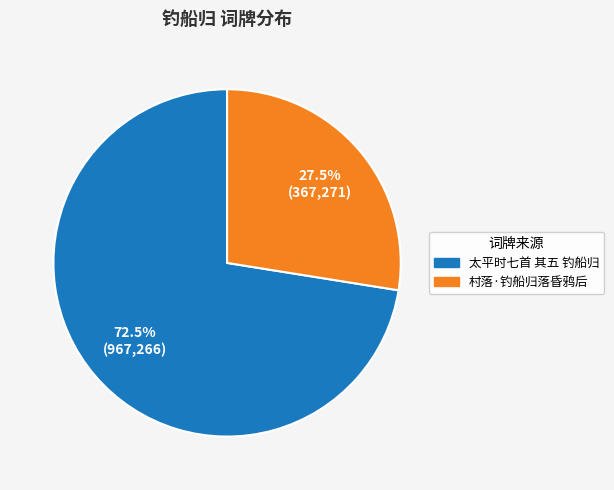

Count the number of slices in the pie.

2